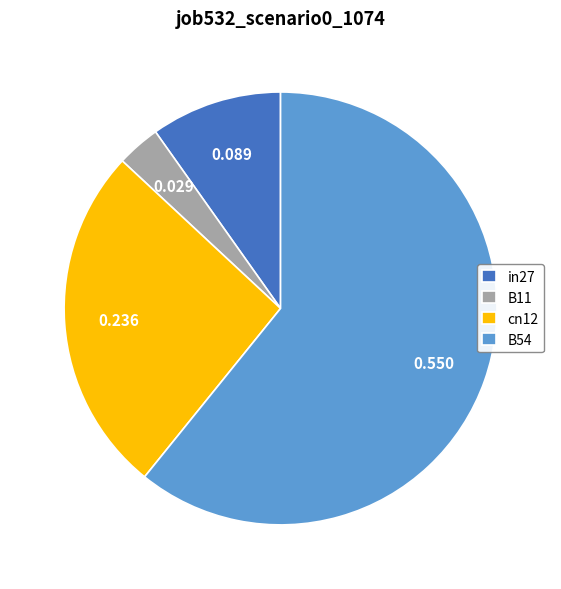

Is there any slice that represents more than half of the pie?

Yes